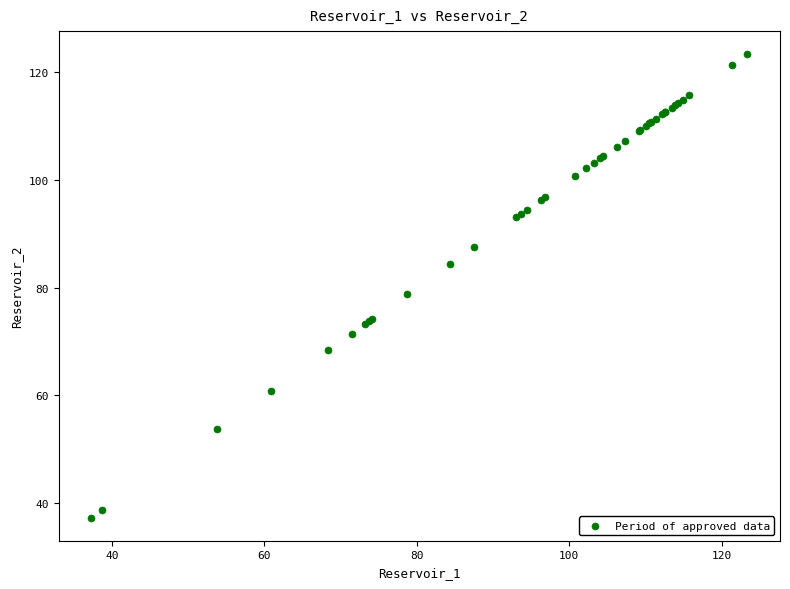

What Y value in the scatter plot is closest to 80?

78.8